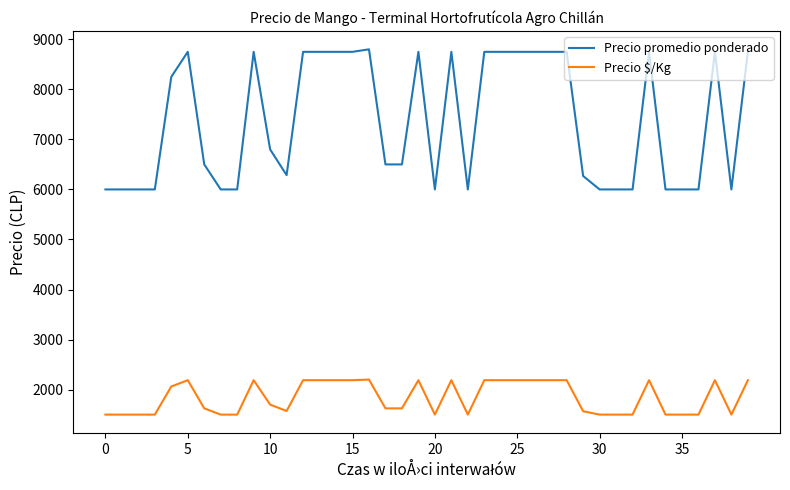

At how many categories does at least one series exceed 5181?

40